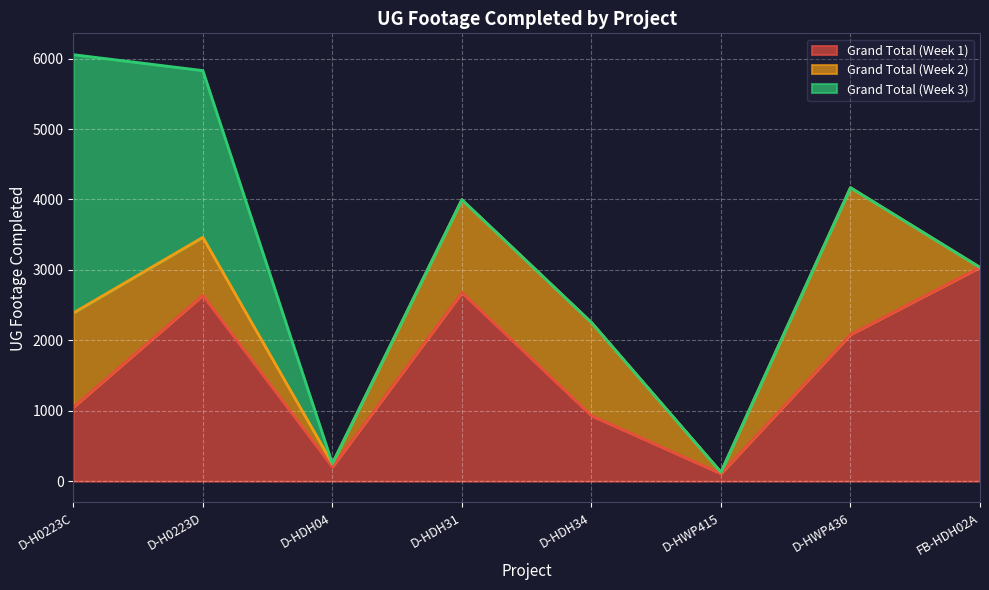

Reading left to right, transcribe all the data shown in this chart.

Grand Total (Week 1): D-H0223C=1049	D-H0223D=2639	D-HDH04=202	D-HDH31=2677	D-HDH34=929	D-HWP415=106	D-HWP436=2082	FB-HDH02A=3035
Grand Total (Week 2): D-H0223C=1339	D-H0223D=823	D-HDH04=47	D-HDH31=1319	D-HDH34=1324	D-HWP415=21	D-HWP436=2085	FB-HDH02A=0
Grand Total (Week 3): D-H0223C=3668	D-H0223D=2368	D-HDH04=0	D-HDH31=0	D-HDH34=0	D-HWP415=0	D-HWP436=0	FB-HDH02A=0